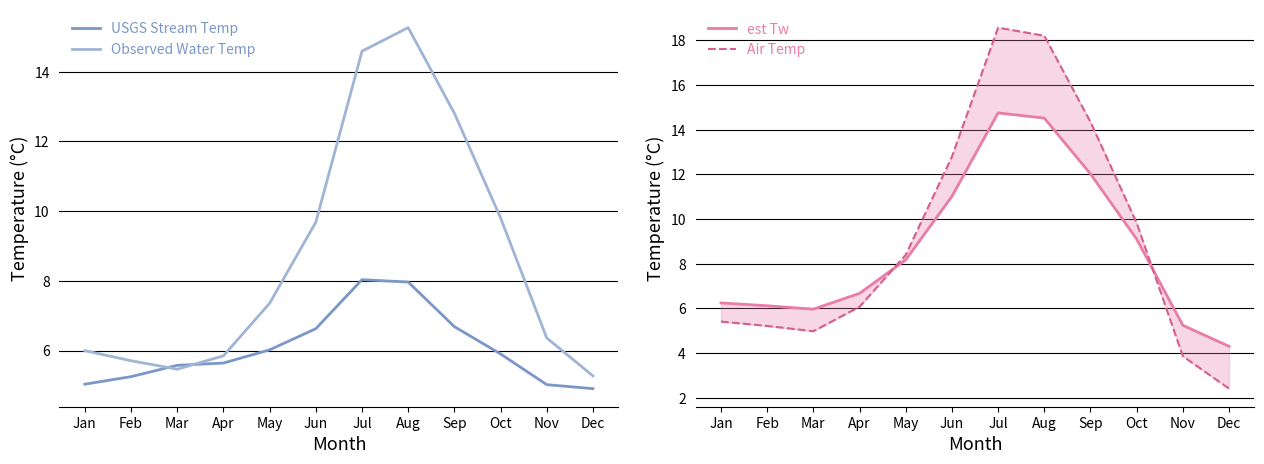

List the labels in order of Observed Water Temp value, largest first.

Aug, Jul, Sep, Oct, Jun, May, Nov, Jan, Apr, Feb, Mar, Dec